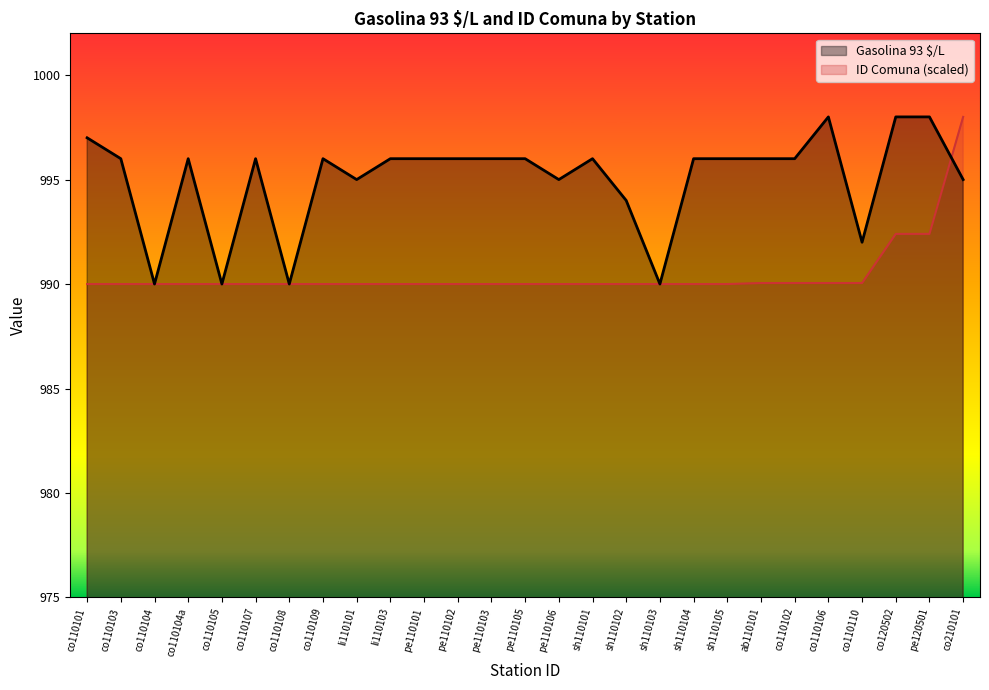

Which series ends up on top after the final intersection of Gasolina 93 $/L and ID Comuna?

ID Comuna